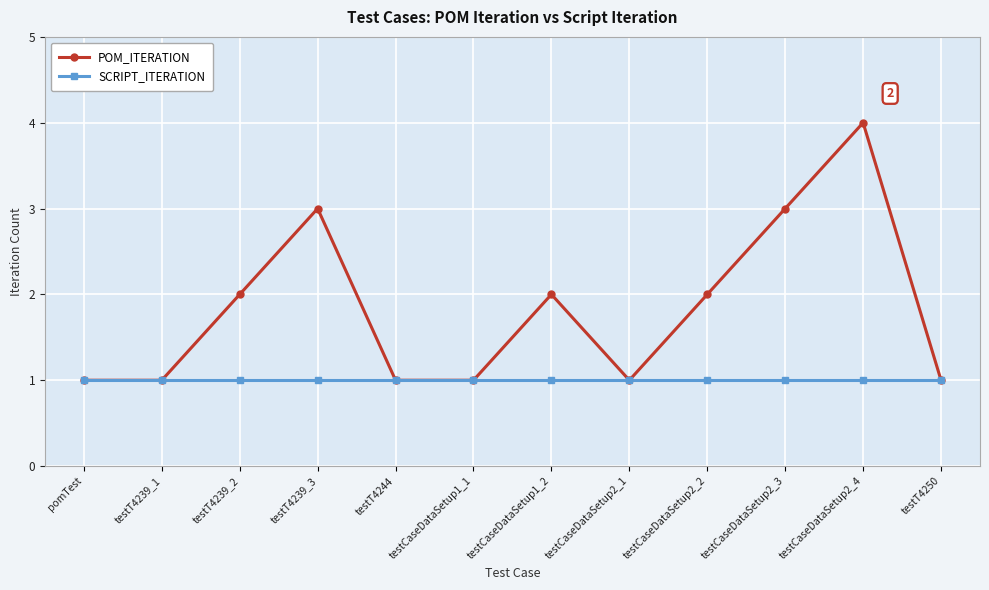

True or false: SCRIPT_ITERATION has a value of 2 at pomTest.

False